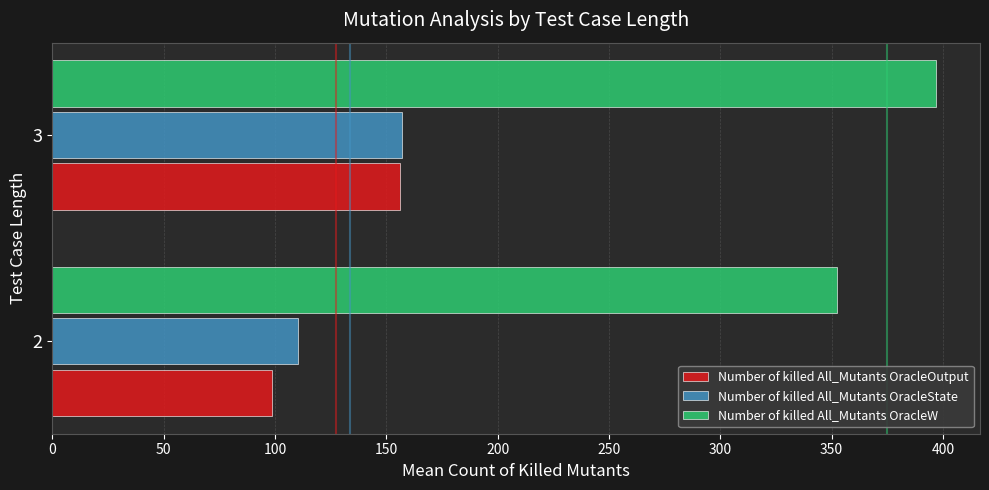

The value of Number of killed All_Mutants OracleState at 2 is 169.0. True or false?

False